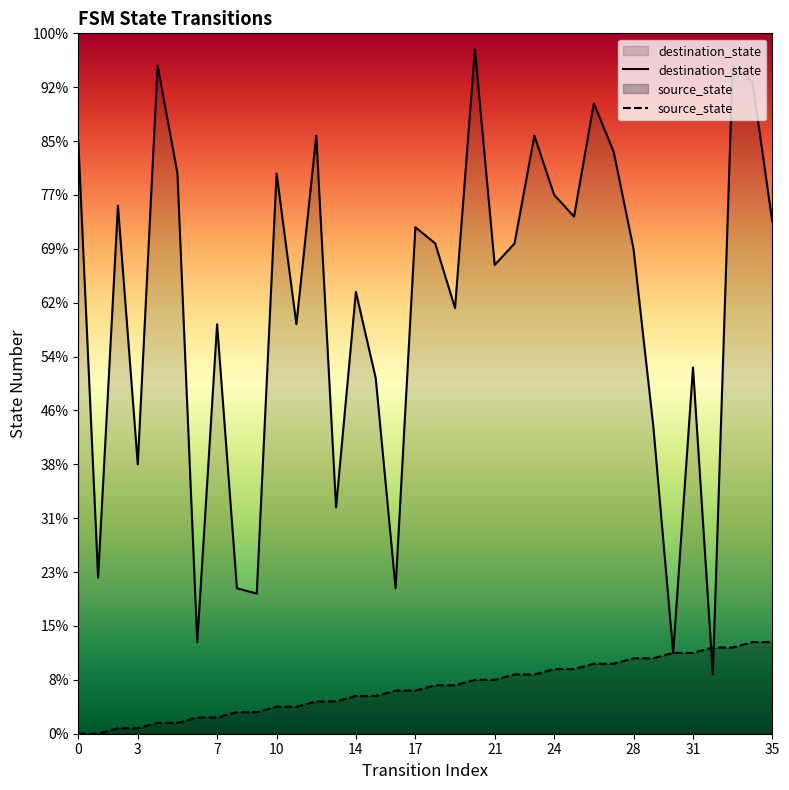

How many values in source_state are above zero?

34